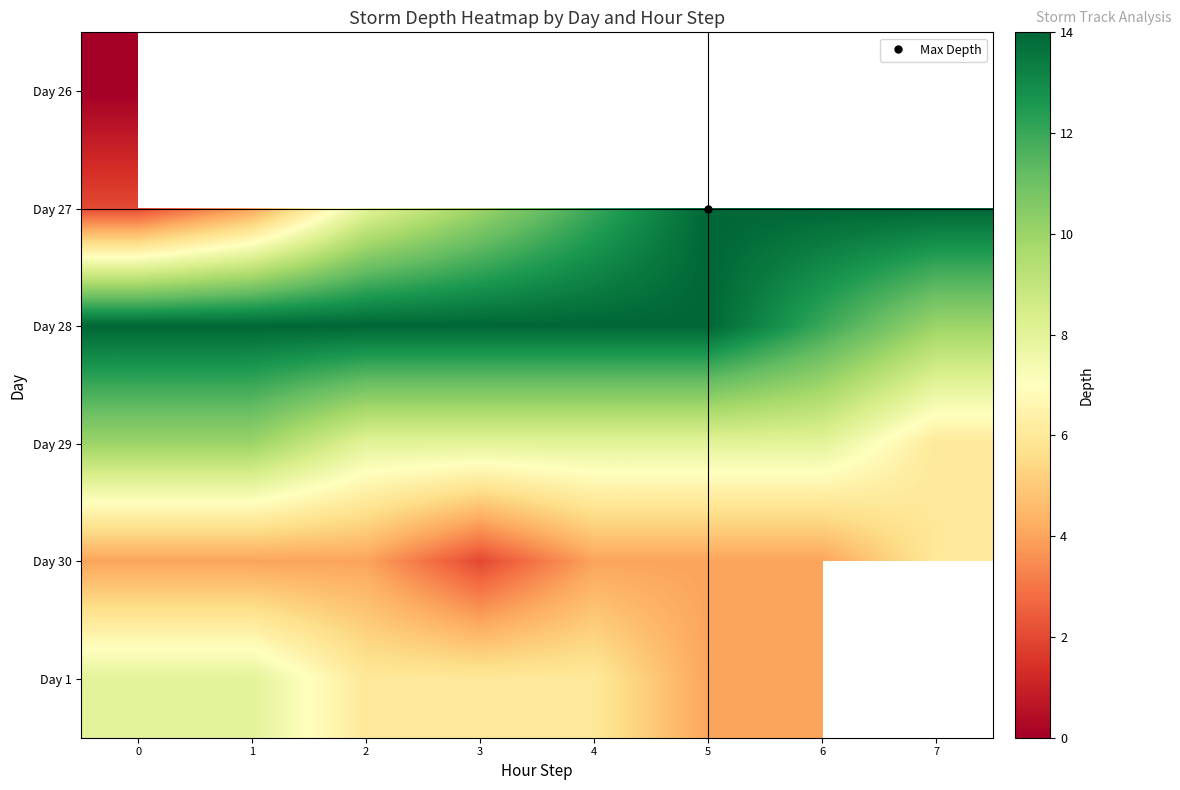

Read the Day 29 value at 1.

10.0